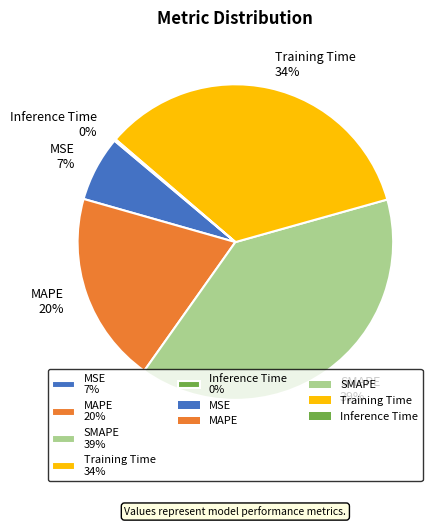

Combined, do MAPE 20% and SMAPE 39% account for over 50%?

Yes